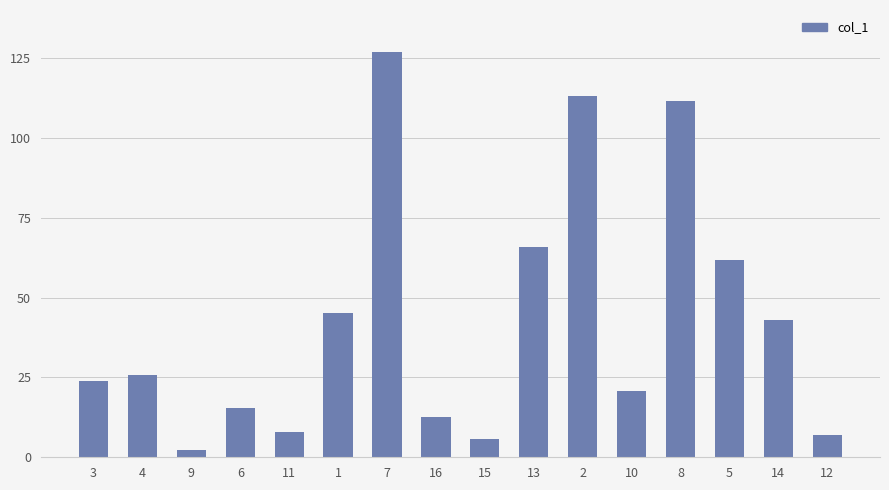

Does the chart contain stacked bars?

No